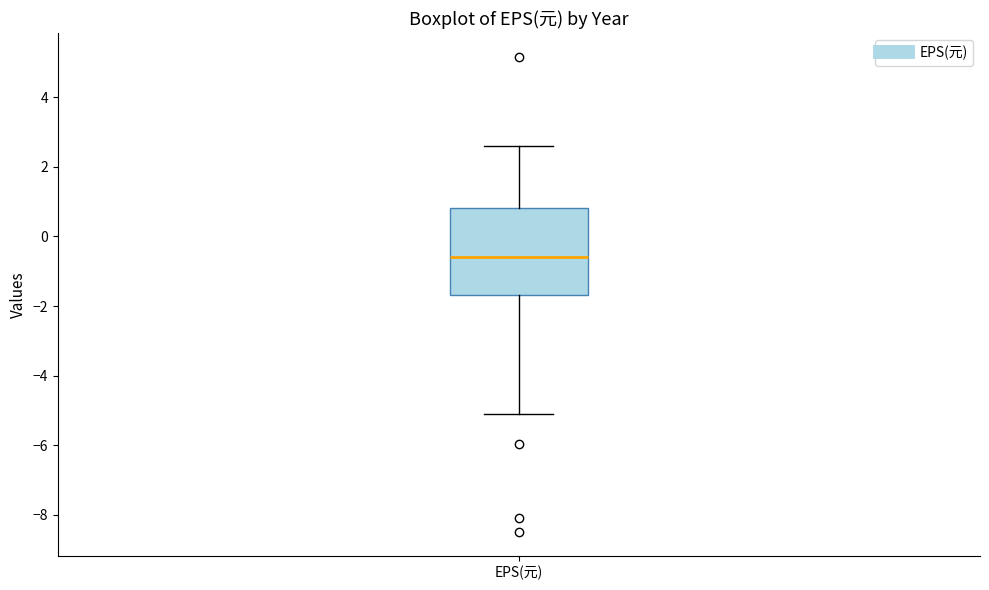

Read this box plot against the y-axis: the position of the median line, the range covered by the box, and the ends of both whiskers. The values are not printed on the chart, so give them approximately, as read against the axis.

median -0.6, box -1.6 to 0.8, whiskers -5.2 to 2.6